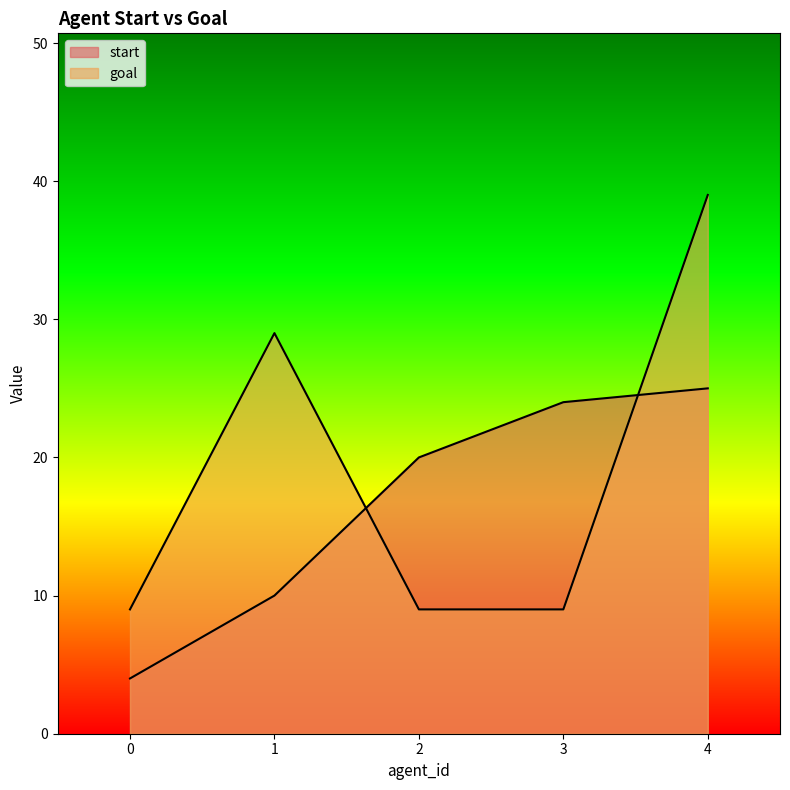

What is the difference between the goal values at 4 and 3?

30